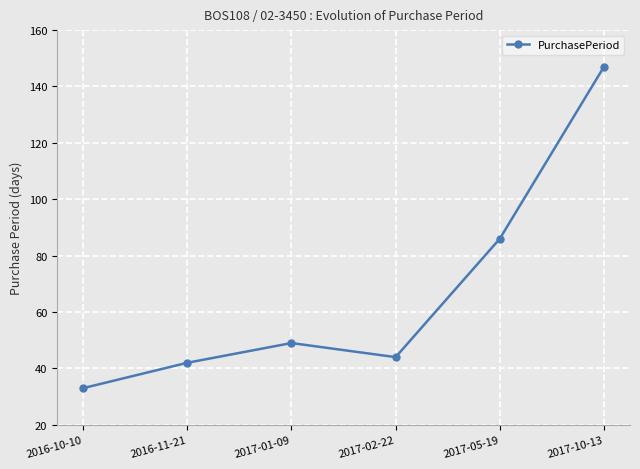

How many lines are shown in the chart?

1